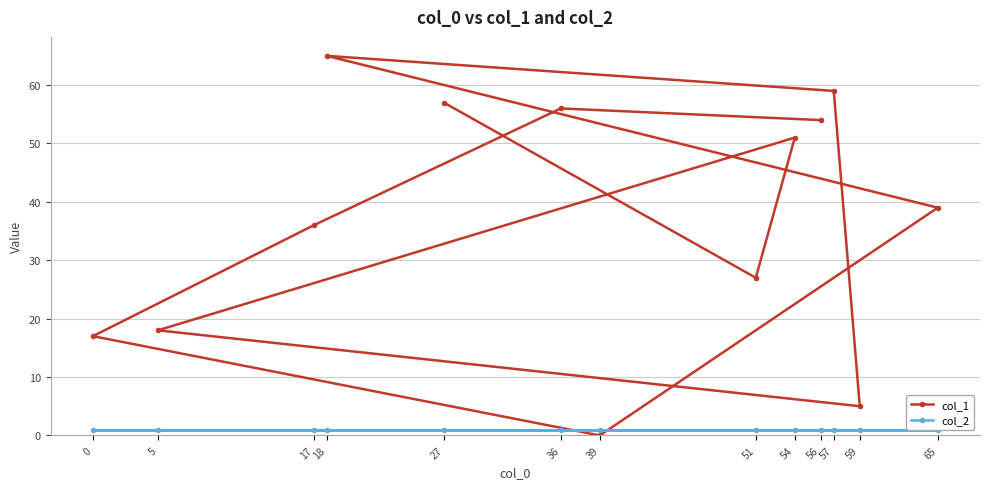

How many interior local valleys does the col_1 series have?

3